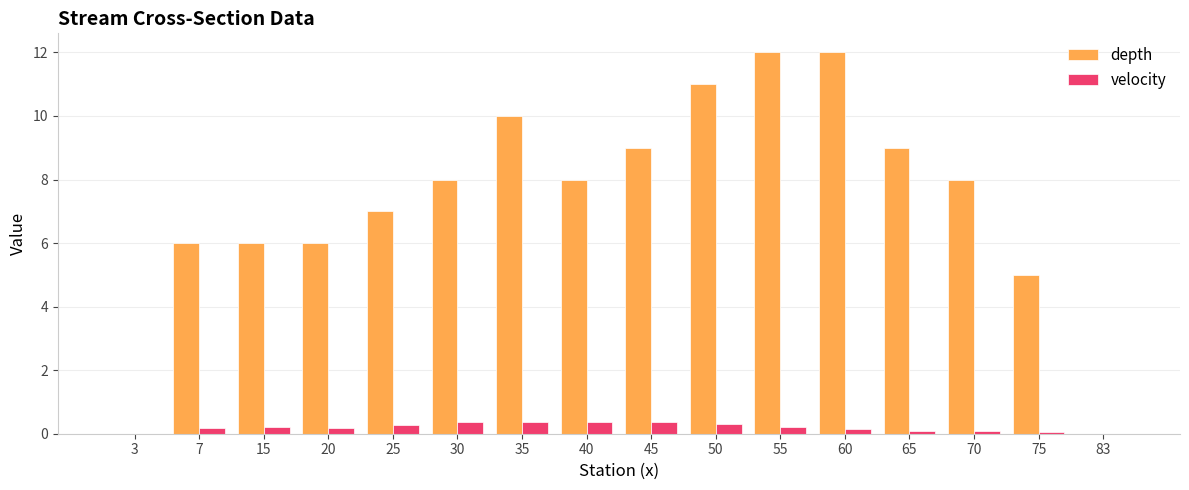

The depth series shows 8.0 at 30. True or false?

True